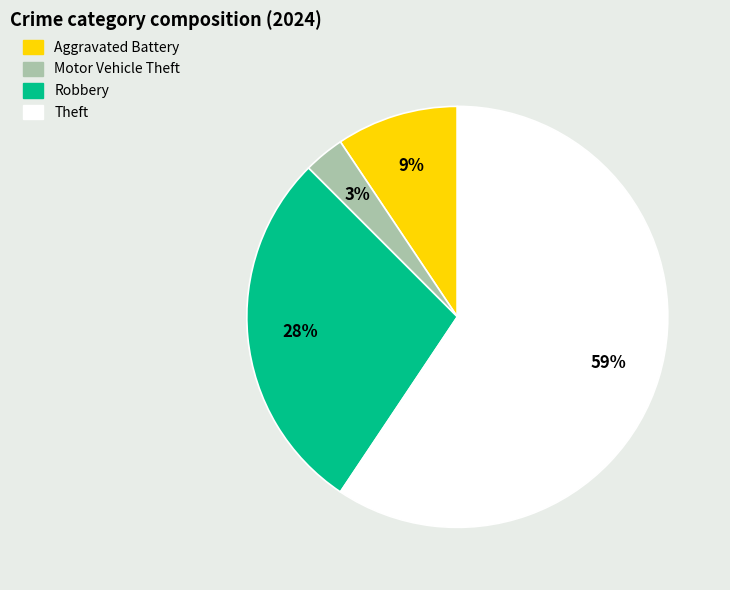

Which category has the smallest portion of the pie?

Motor Vehicle Theft